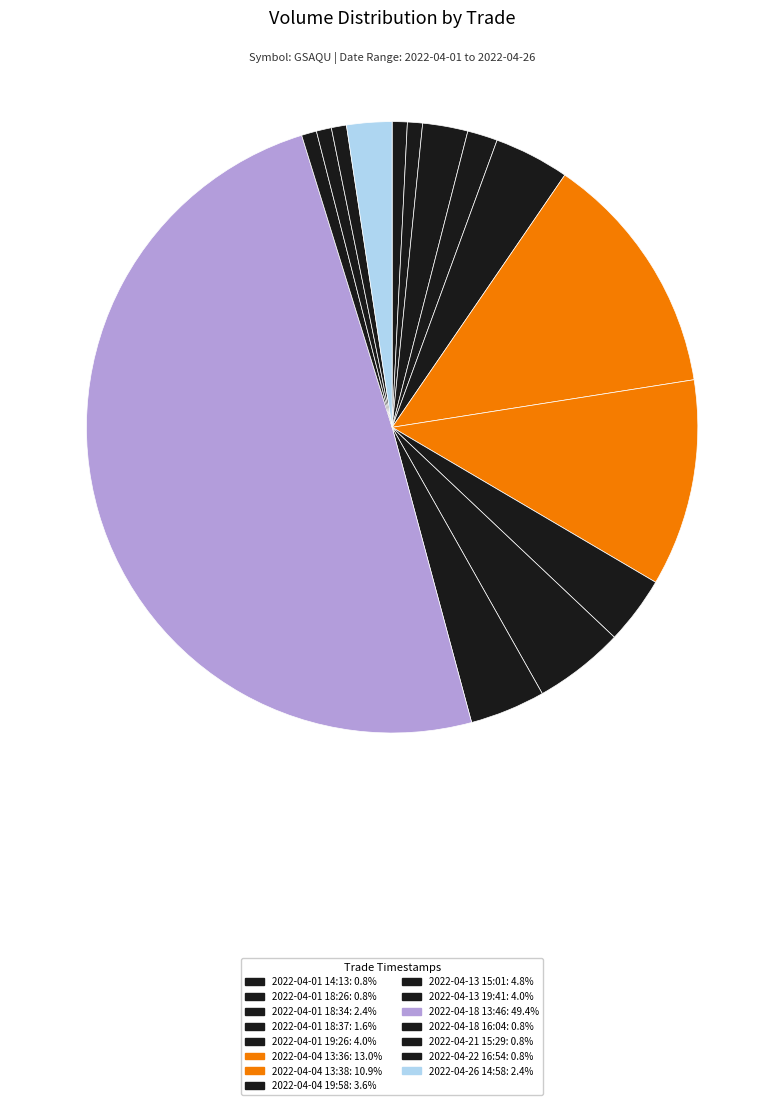

The 2022-04-21 15:29 slice represents 10% of the pie. True or false?

False